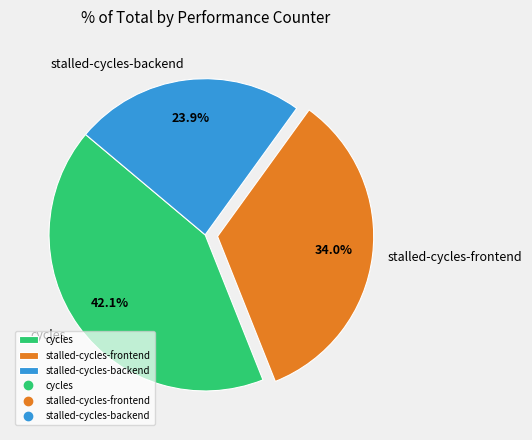

What is the largest slice in the pie chart?

cycles